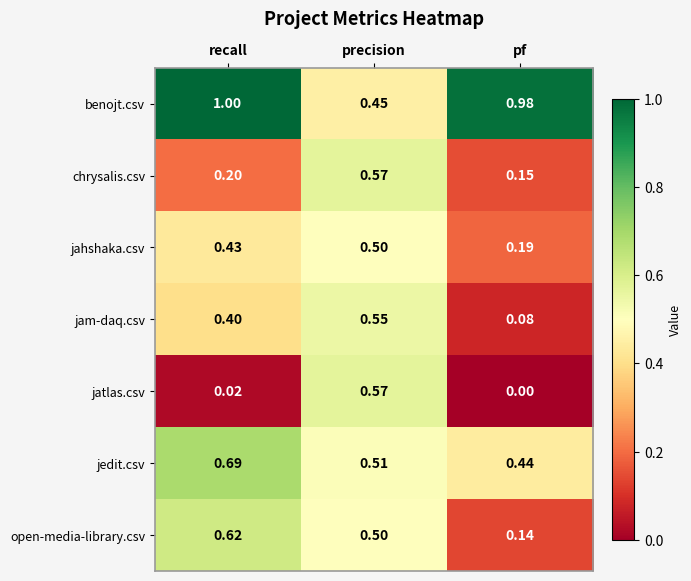

Which series has the widest spread of values?

jatlas.csv